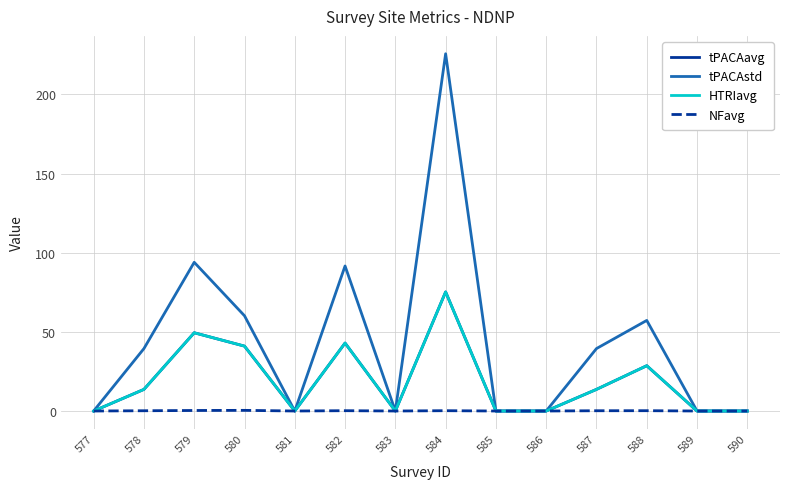

Reading left to right, transcribe all the data shown in this chart.

tPACAavg: 577=0.0	578=13.7	579=49.4	580=41.0	581=0.0	582=42.9	583=0.0	584=75.2	585=0.0	586=0.0	587=13.7	588=28.6	589=0.0	590=0.0
tPACAstd: 577=0.0	578=39.5	579=94.0	580=60.2	581=0.0	582=91.6	583=0.0	584=225.7	585=0.0	586=0.0	587=39.5	588=57.2	589=0.0	590=0.0
HTRIavg: 577=0.0	578=13.7	579=49.4	580=41.0	581=0.0	582=42.9	583=0.0	584=75.2	585=0.0	586=0.0	587=13.7	588=28.6	589=0.0	590=0.0
NFavg: 577=0.0	578=0.2	579=0.3	580=0.4	581=0.0	582=0.2	583=0.0	584=0.2	585=0.0	586=0.0	587=0.2	588=0.2	589=0.0	590=0.0